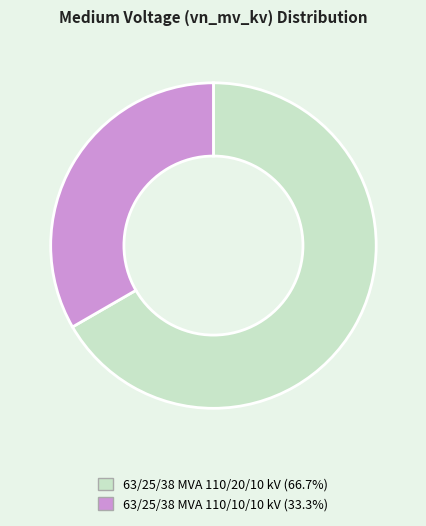

Do 63/25/38 MVA 110/10/10 kV and 63/25/38 MVA 110/20/10 kV together represent more than half of the pie?

Yes